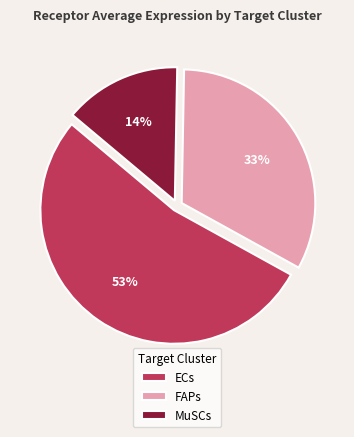

Does any single category account for the majority?

Yes